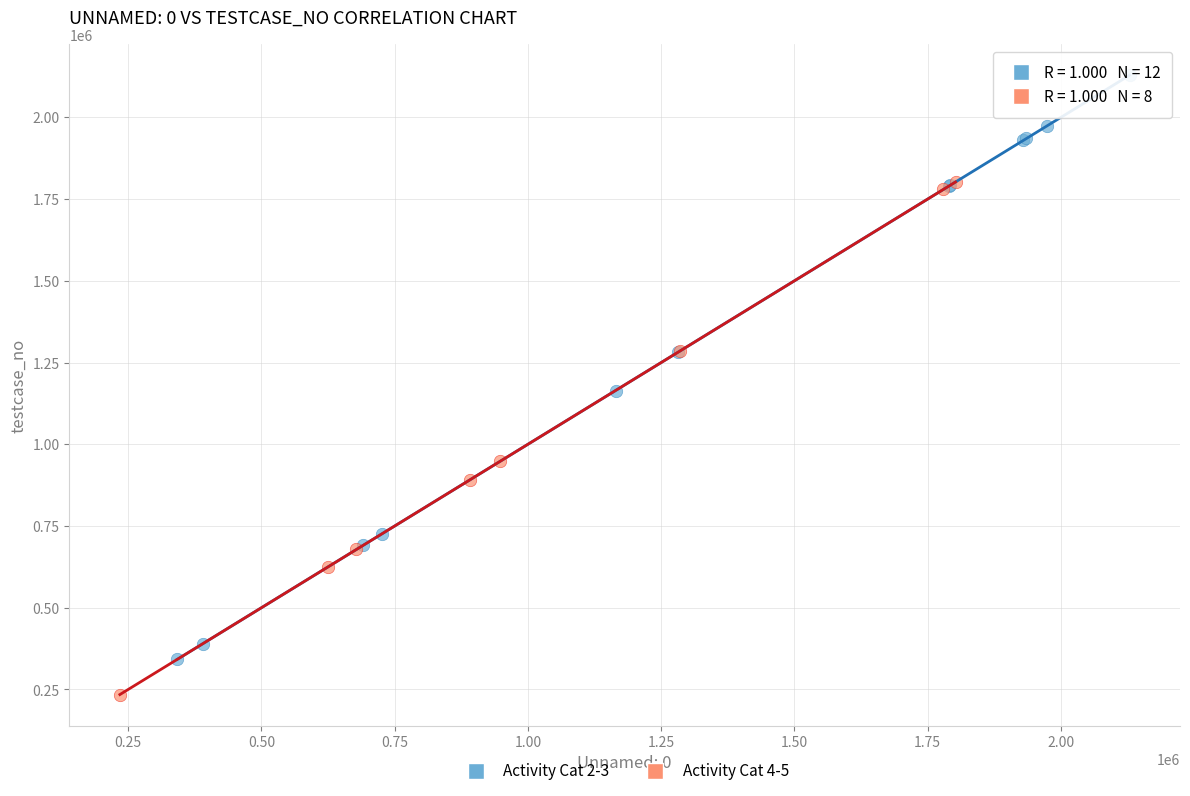

Which series contains the highest Y value?

Activity Cat 2-3